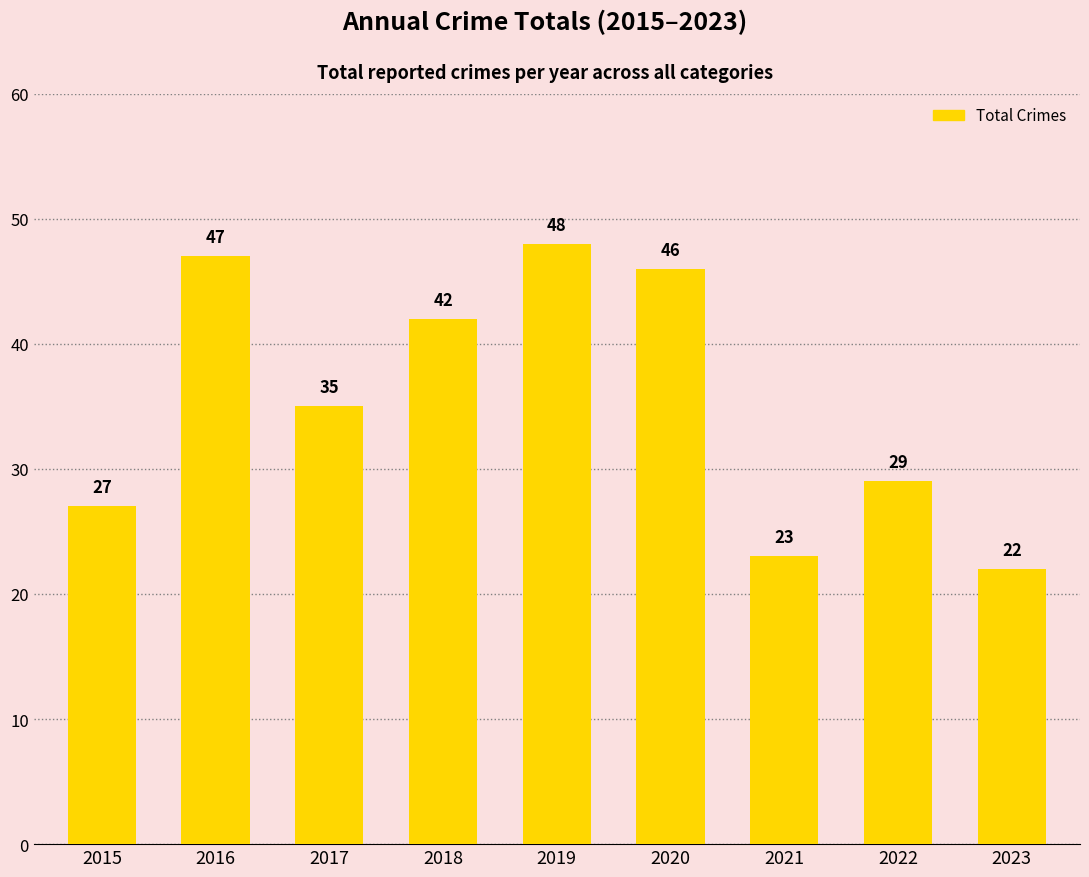

Reading right to left, extract all data points from this chart.

22	29	23	46	48	42	35	47	27